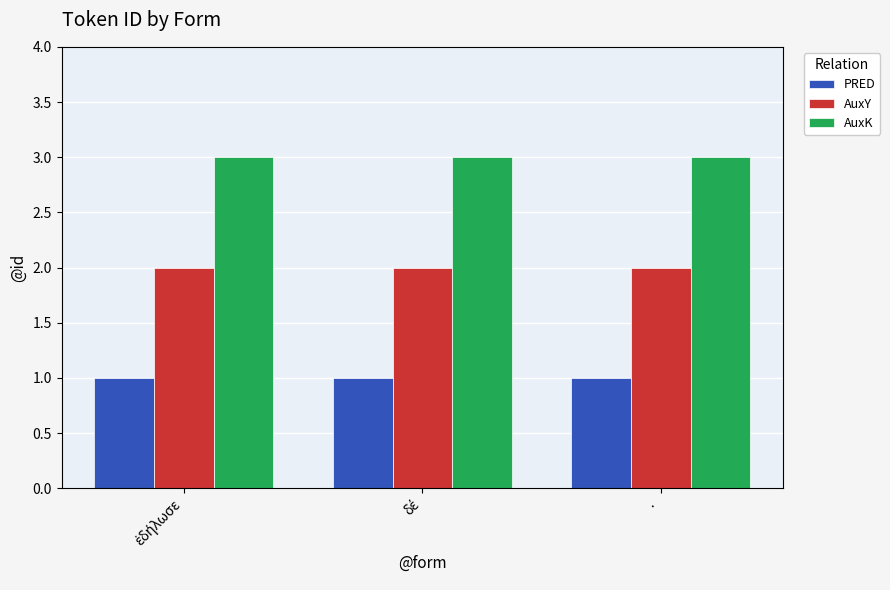

True or false: PRED has a value of 1 at ·.

True